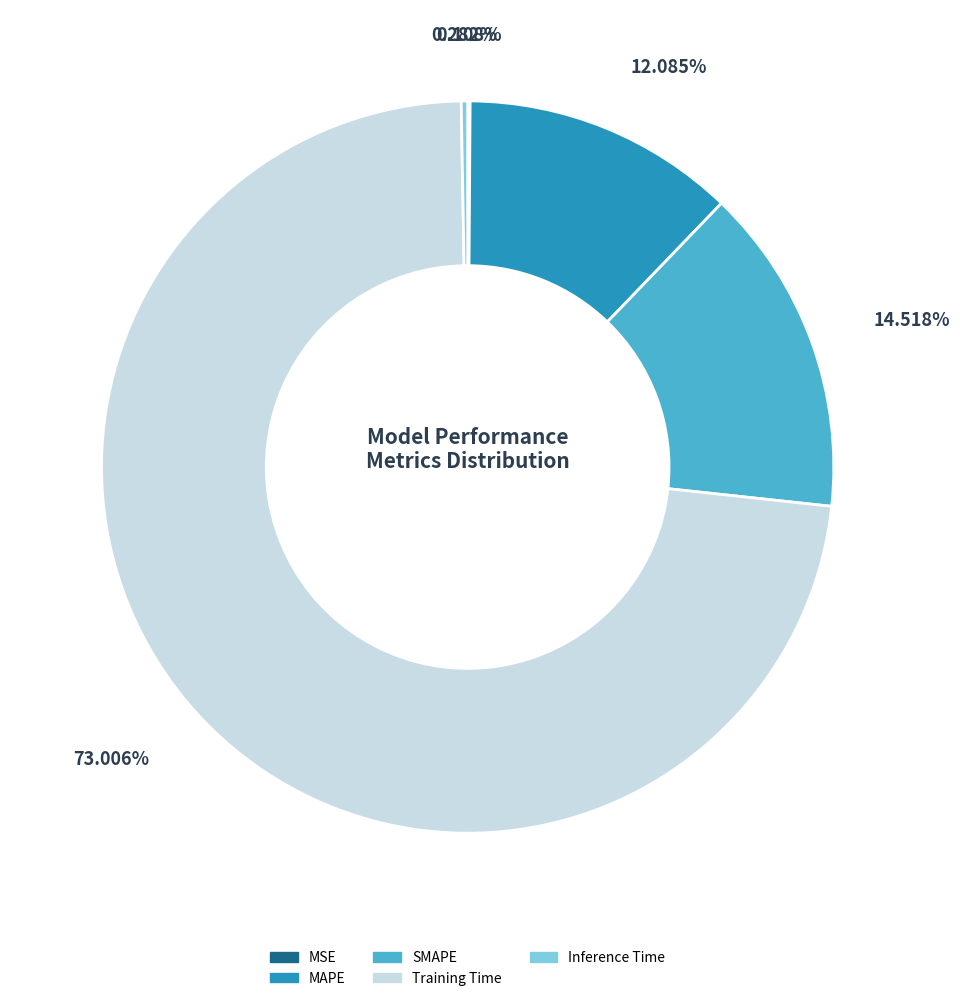

Which slice is the largest?

Training Time